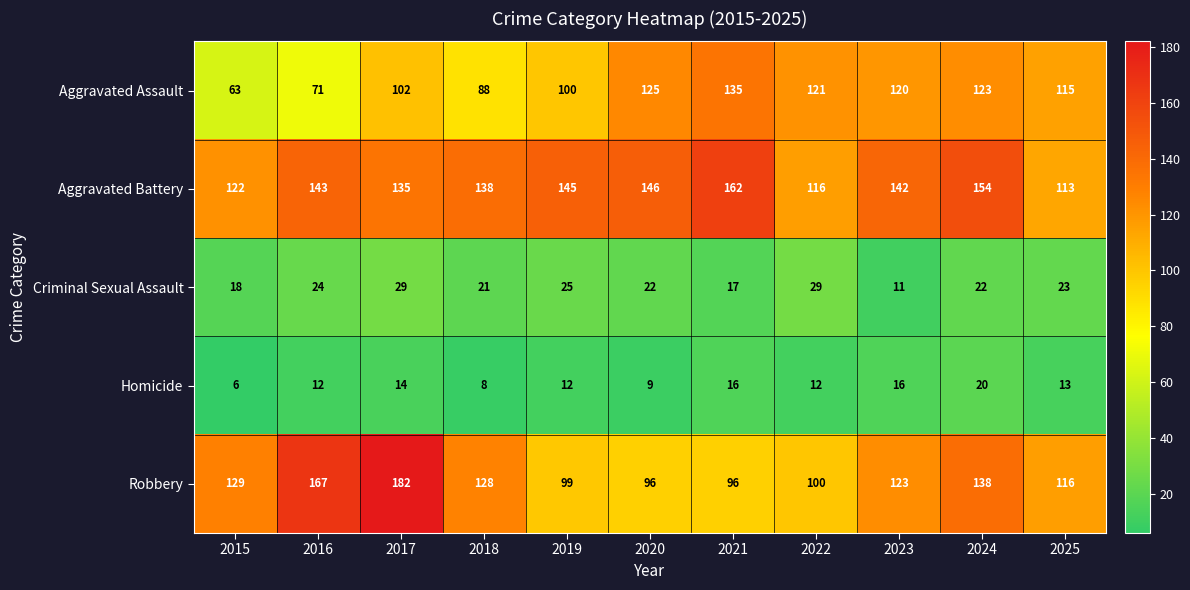

Which series changed the most between 2018 and 2024?

Aggravated Assault